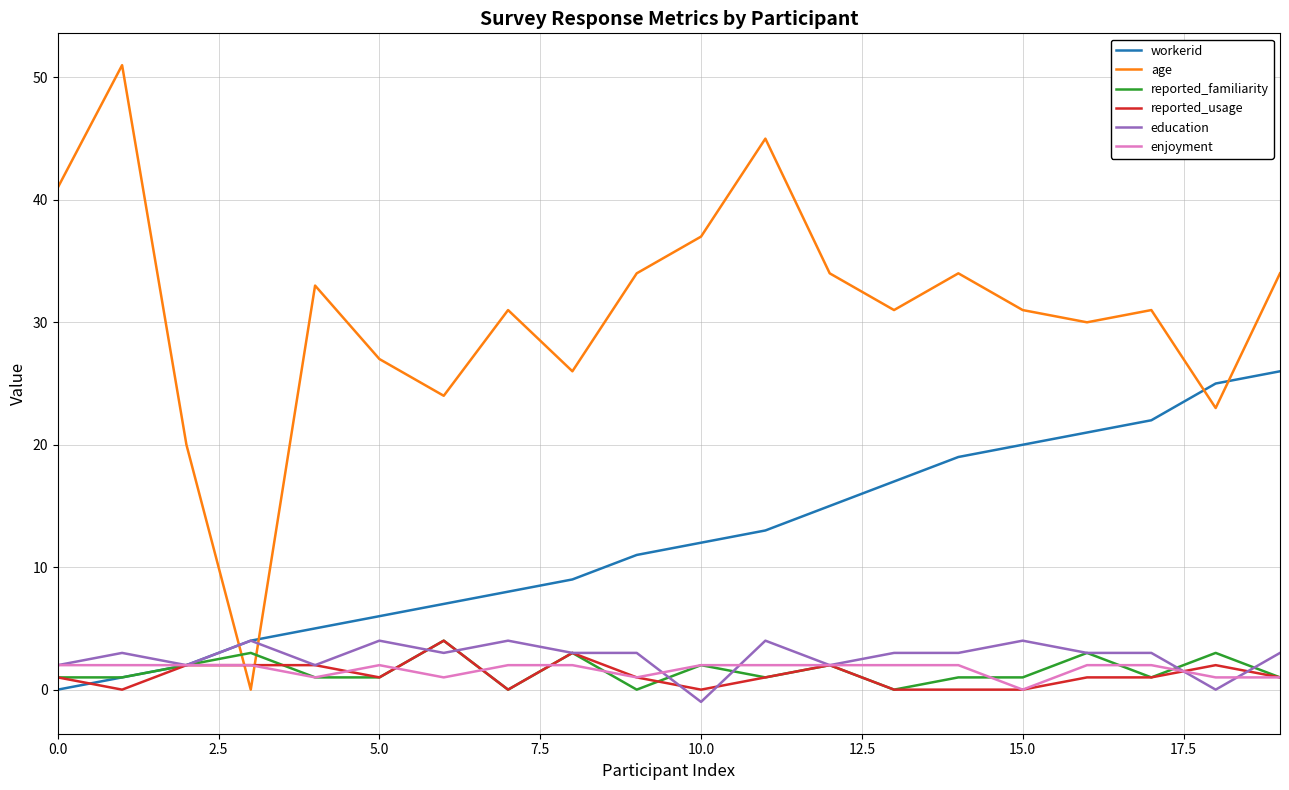

What is the greatest value displayed?

51